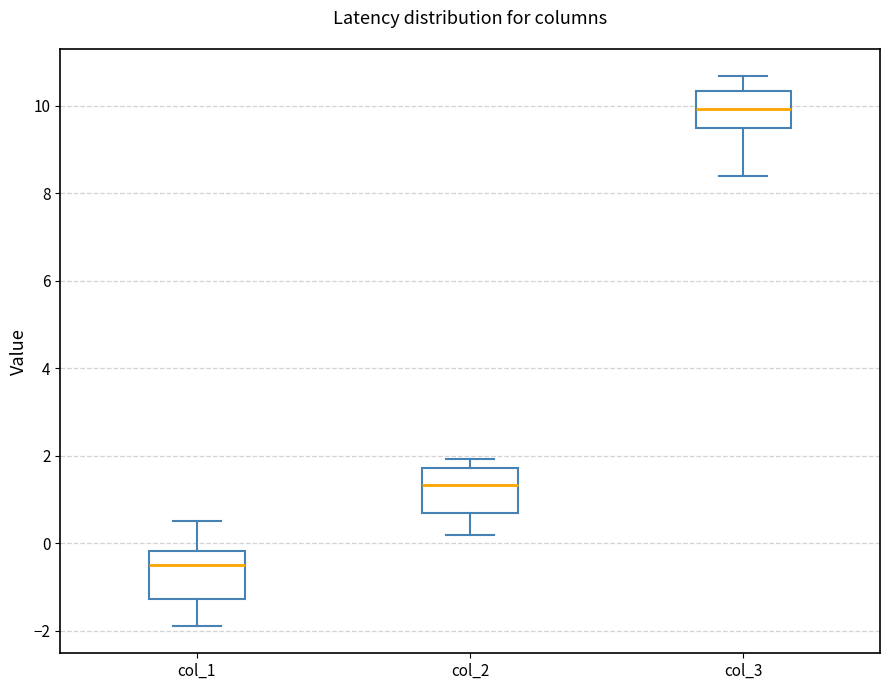

Which box has the lowest median line?

col_1